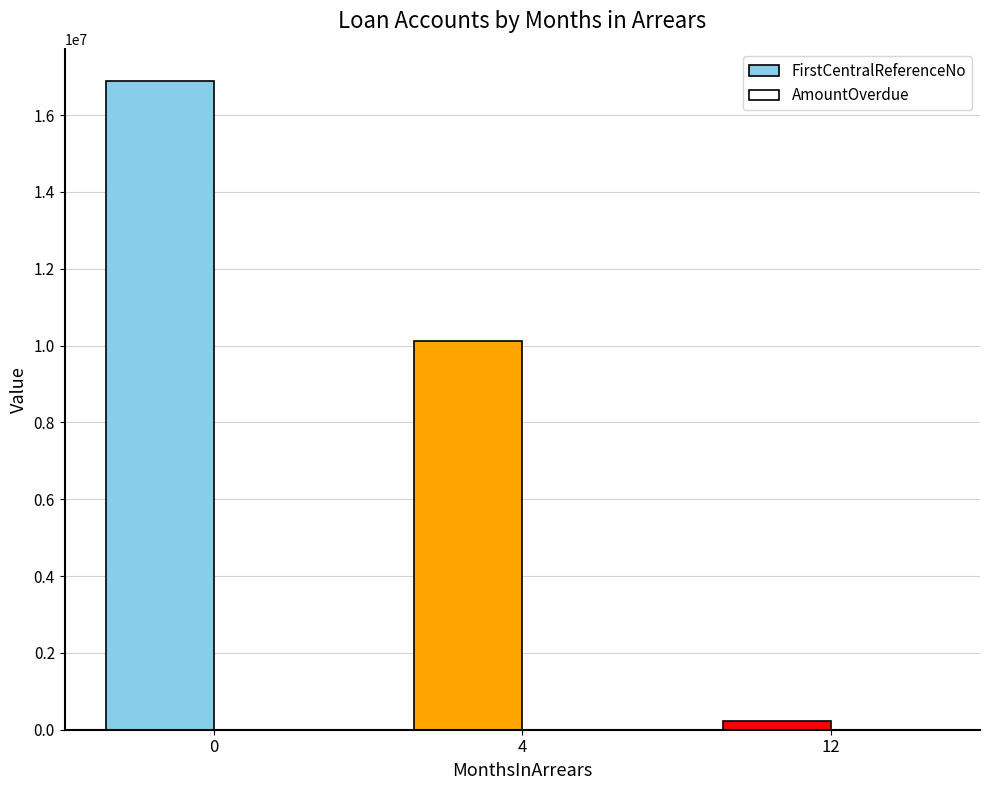

How many groups of bars are there?

3